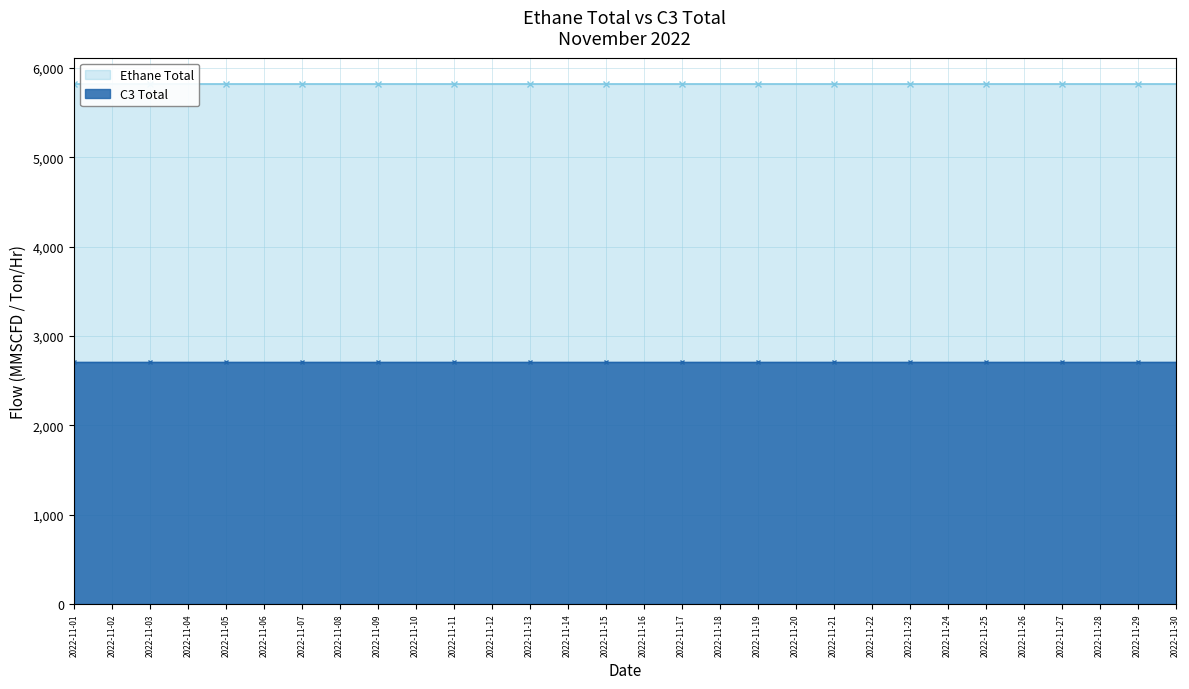

What is the sum of the Ethane Total values at 2022-11-13 and 2022-11-11?

11647.6